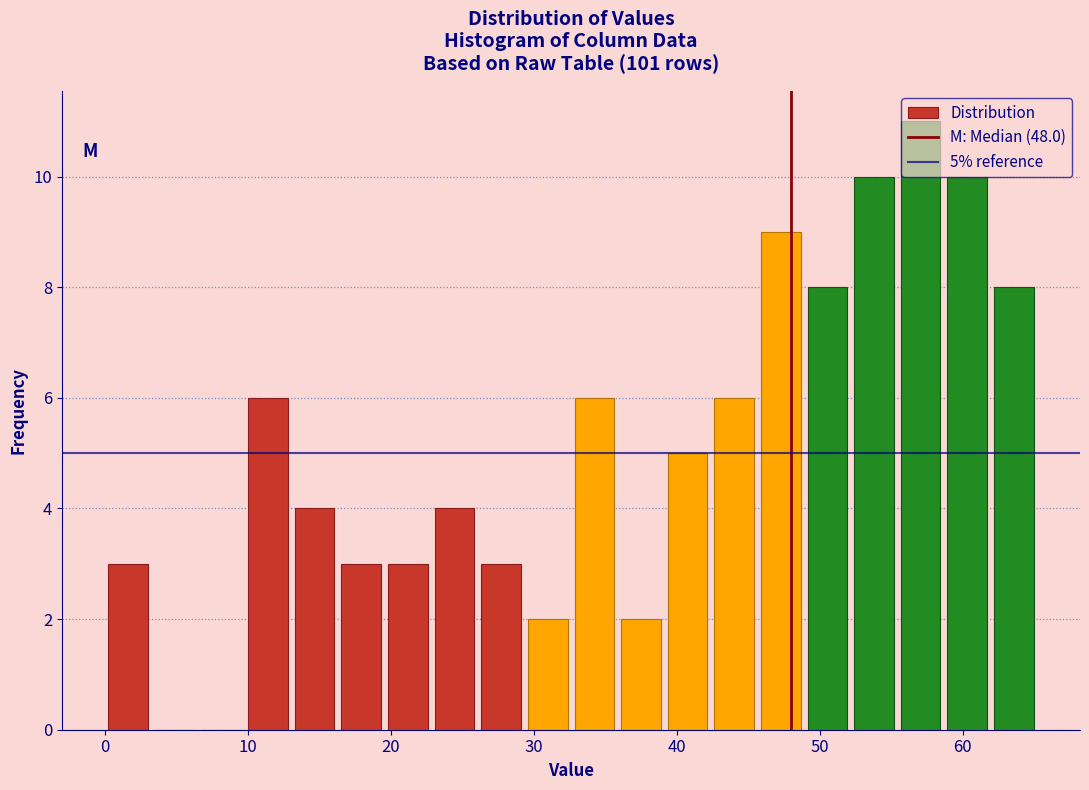

Read against the x-axis, roughly where is the centre of the tallest bar?

57